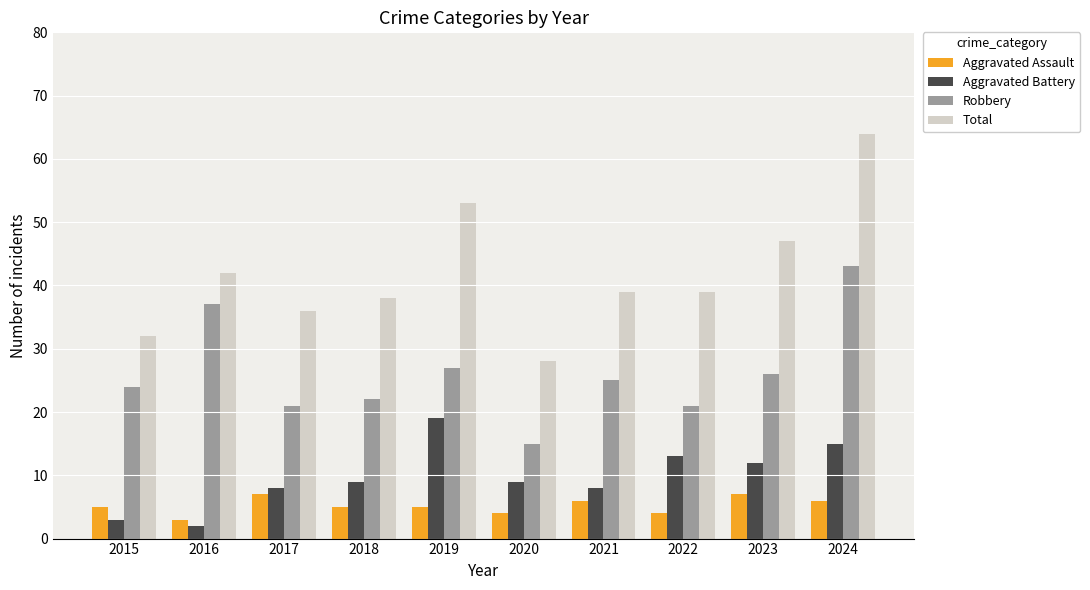

At which label does Robbery first exceed 25?

2016